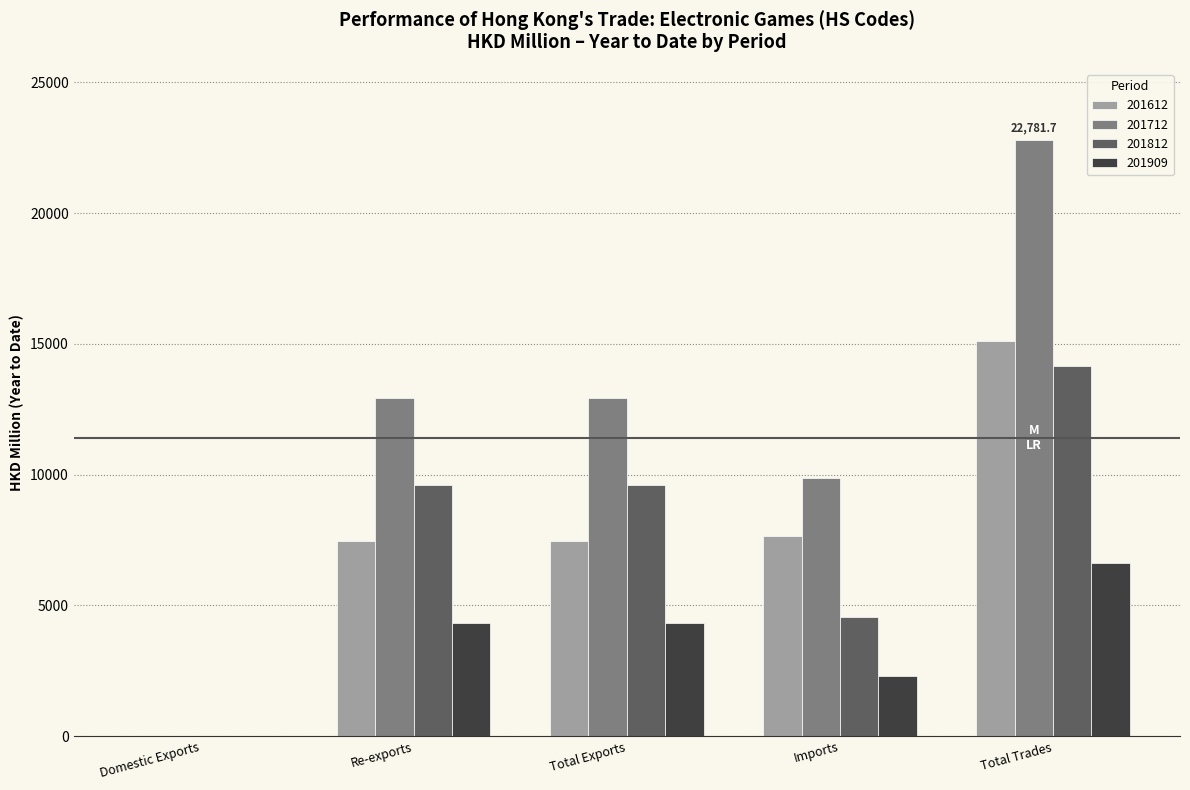

At which label does 201612 reach its peak?

Total Trades